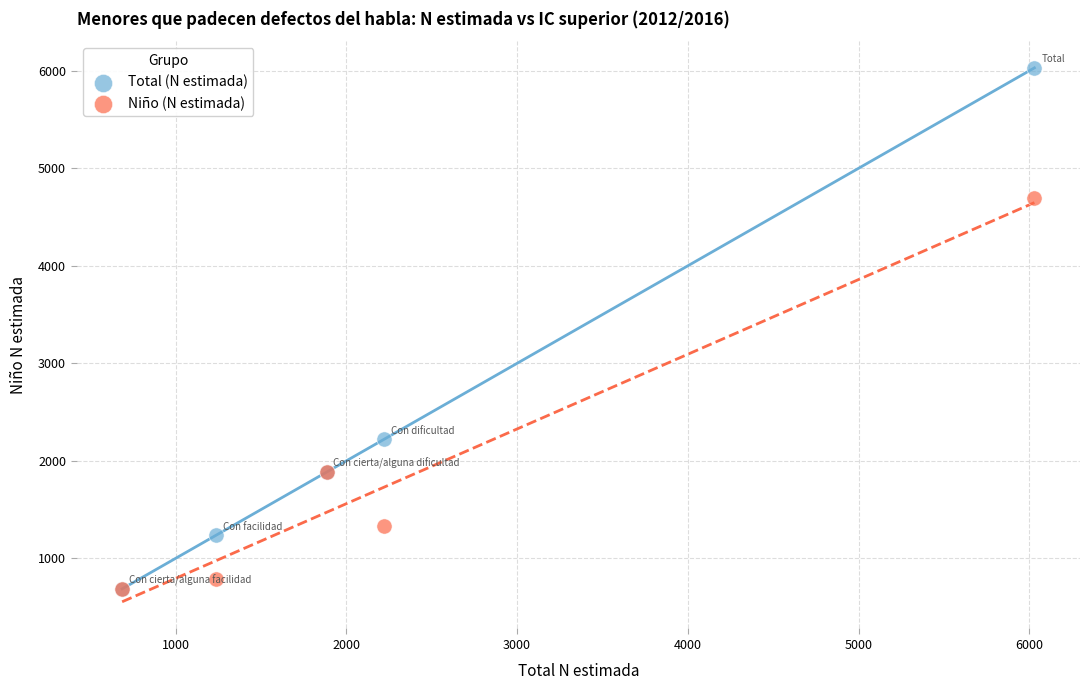

In the Total (N estimada) series, what Y value is closest to 3358?

2223